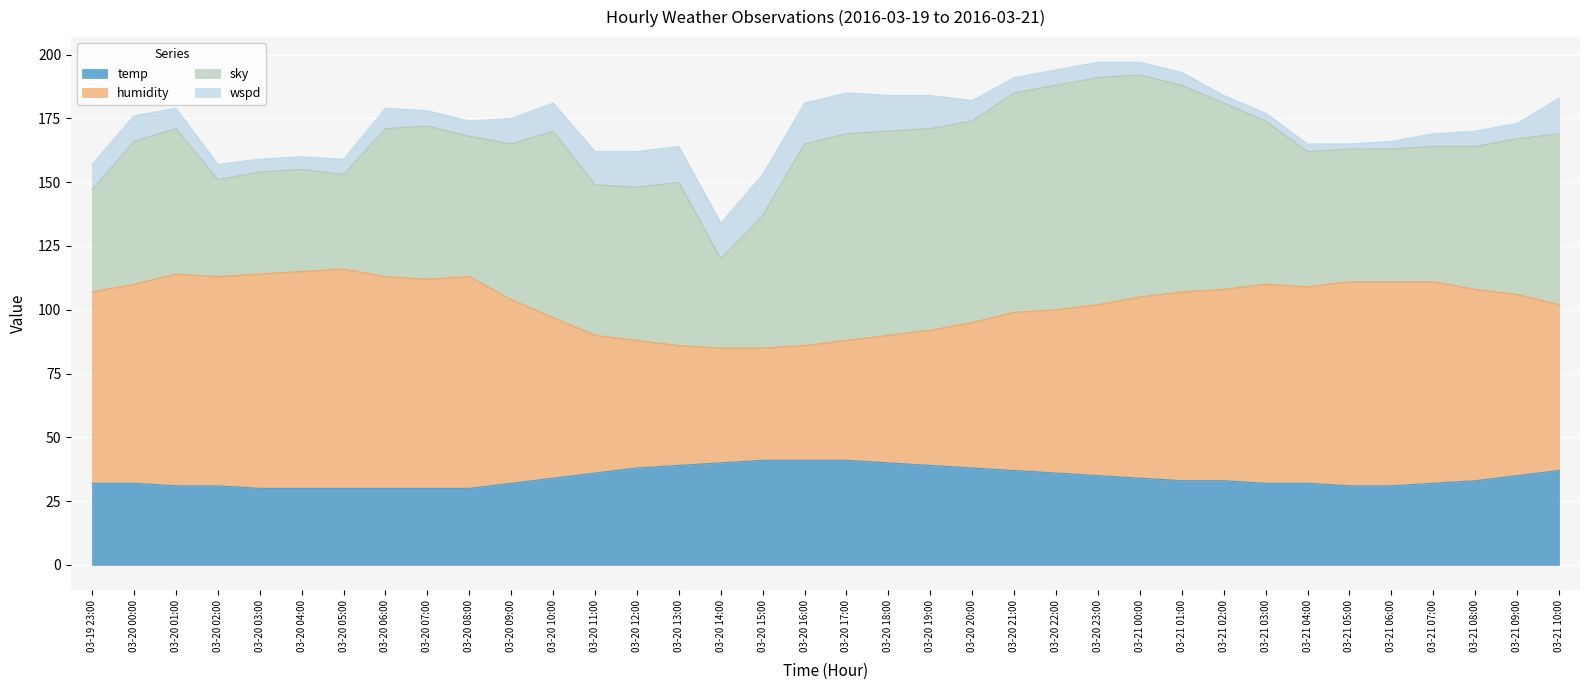

What is the minimum value for temp?

30